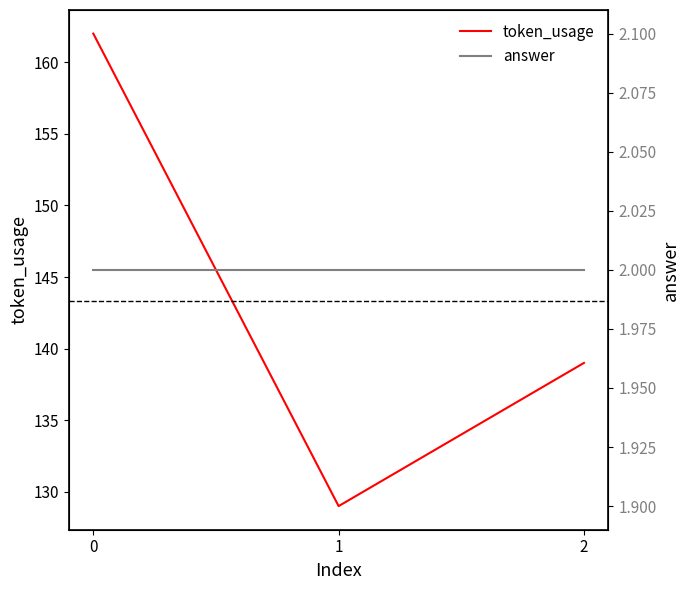

Rank the categories by answer value from highest to lowest.

0, 1, 2